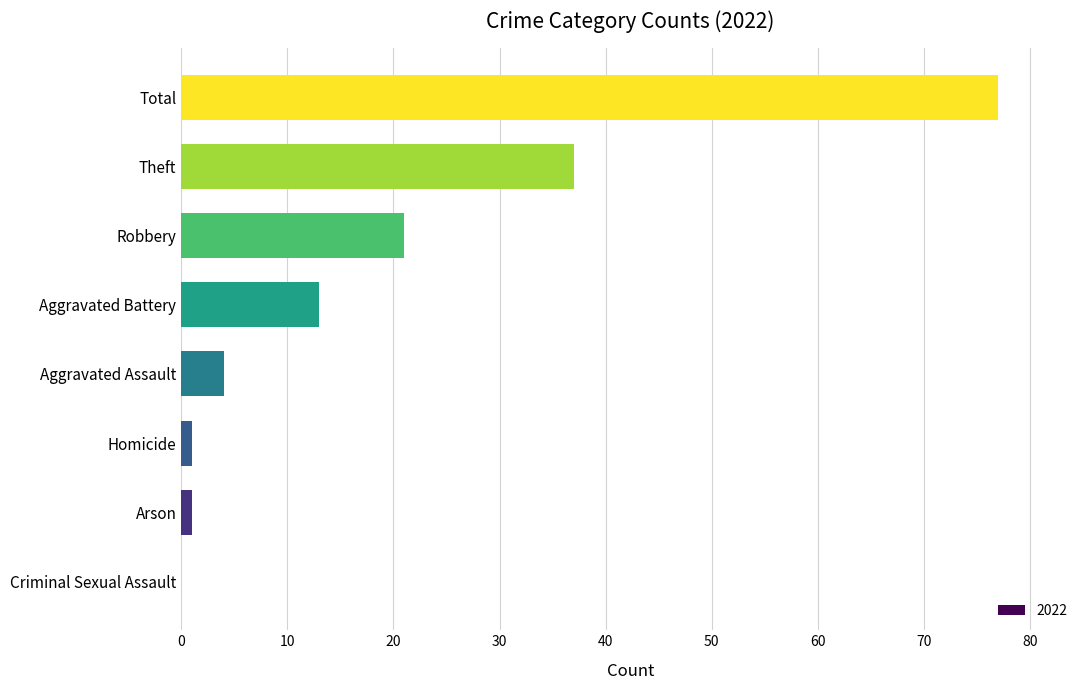

Reading bottom to top, list all the values displayed in this chart.

Criminal Sexual Assault=0	Arson=1	Homicide=1	Aggravated Assault=4	Aggravated Battery=13	Robbery=21	Theft=37	Total=77